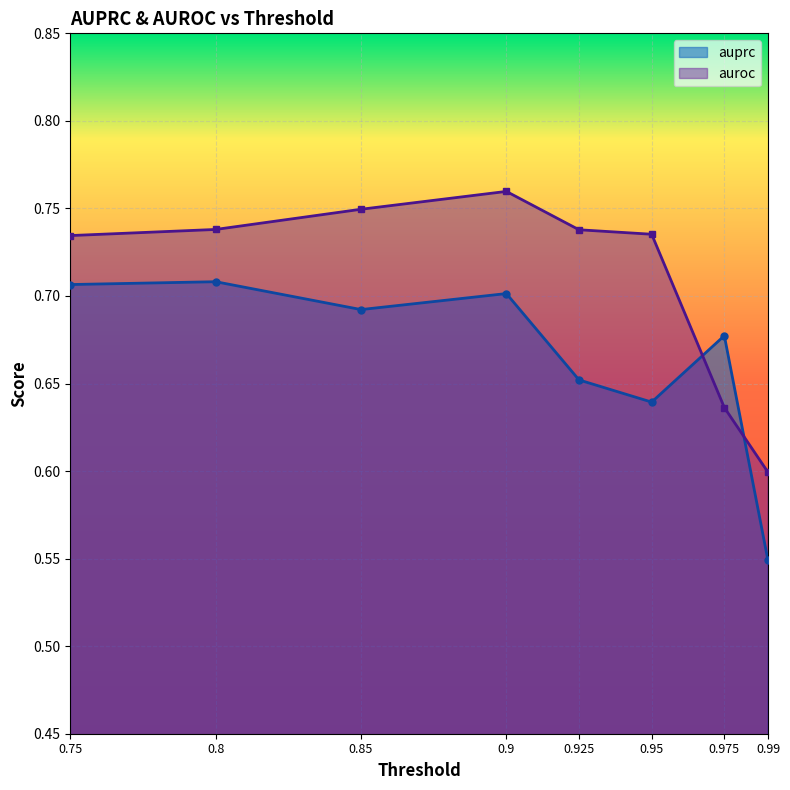

How many times do auroc and auprc cross each other?

2